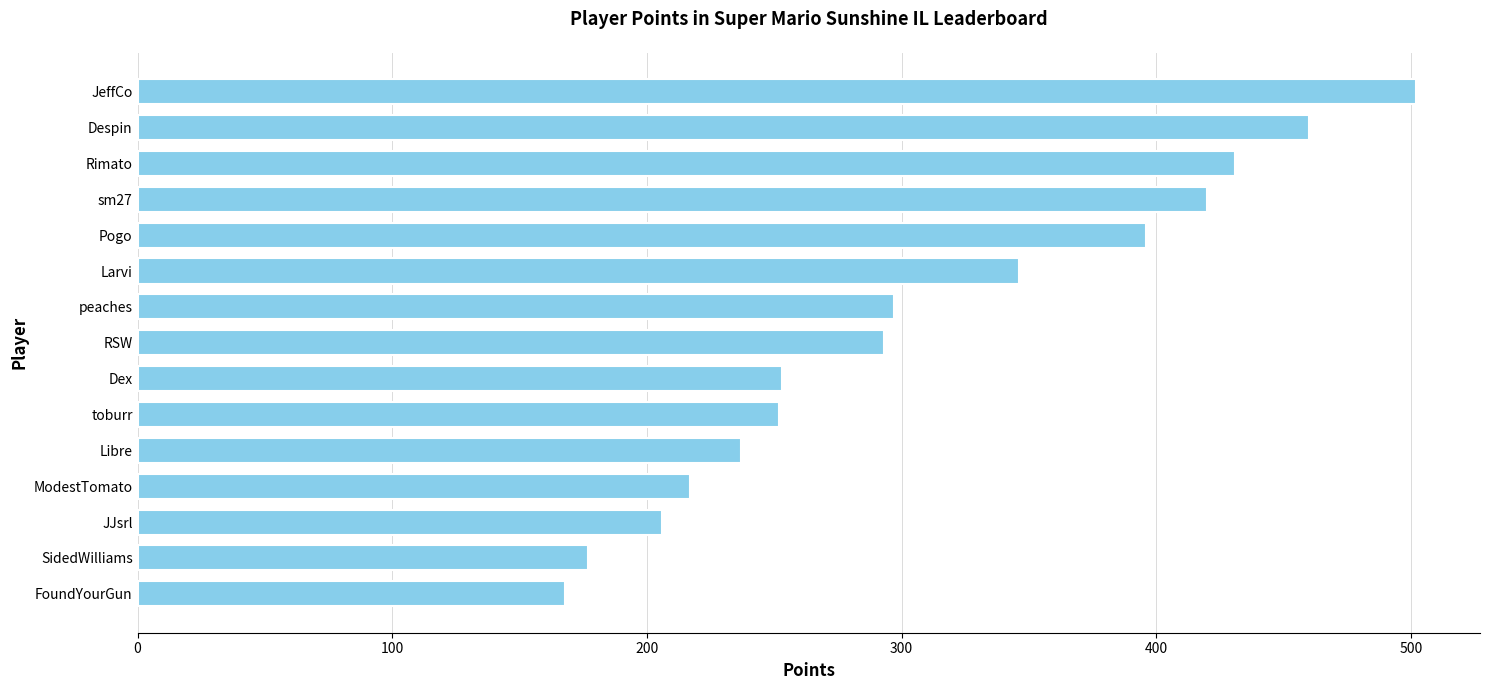

What is the average value?

310